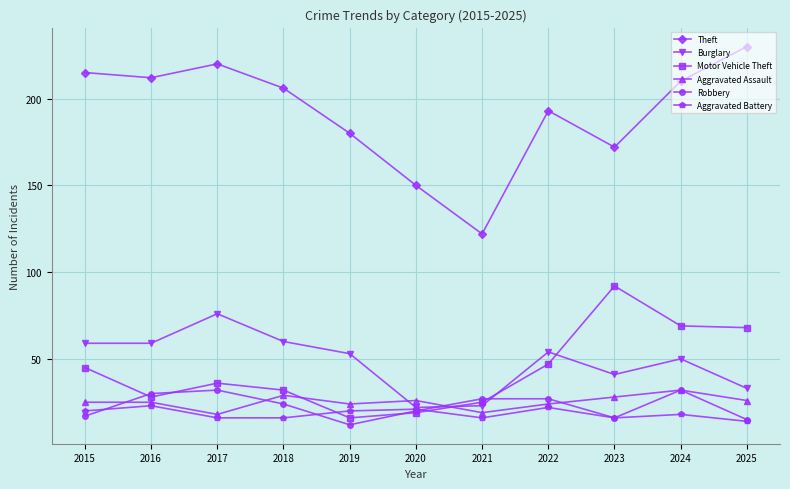

Is the value of Aggravated Battery at 2024 greater than the value of Aggravated Assault at 2020?

No